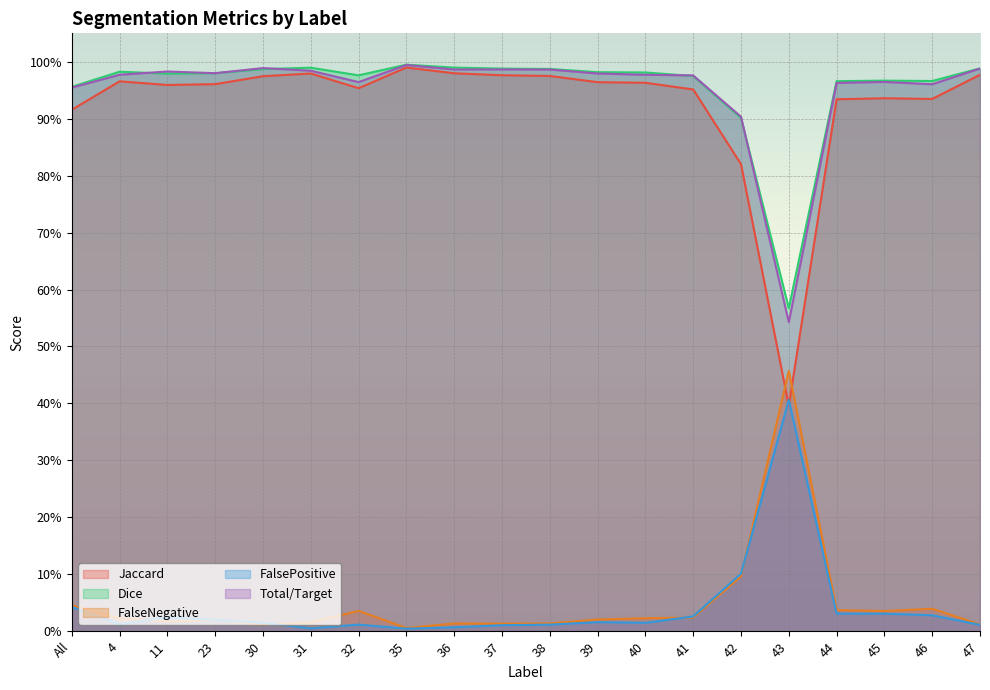

What is the maximum value shown in the chart?

1.0